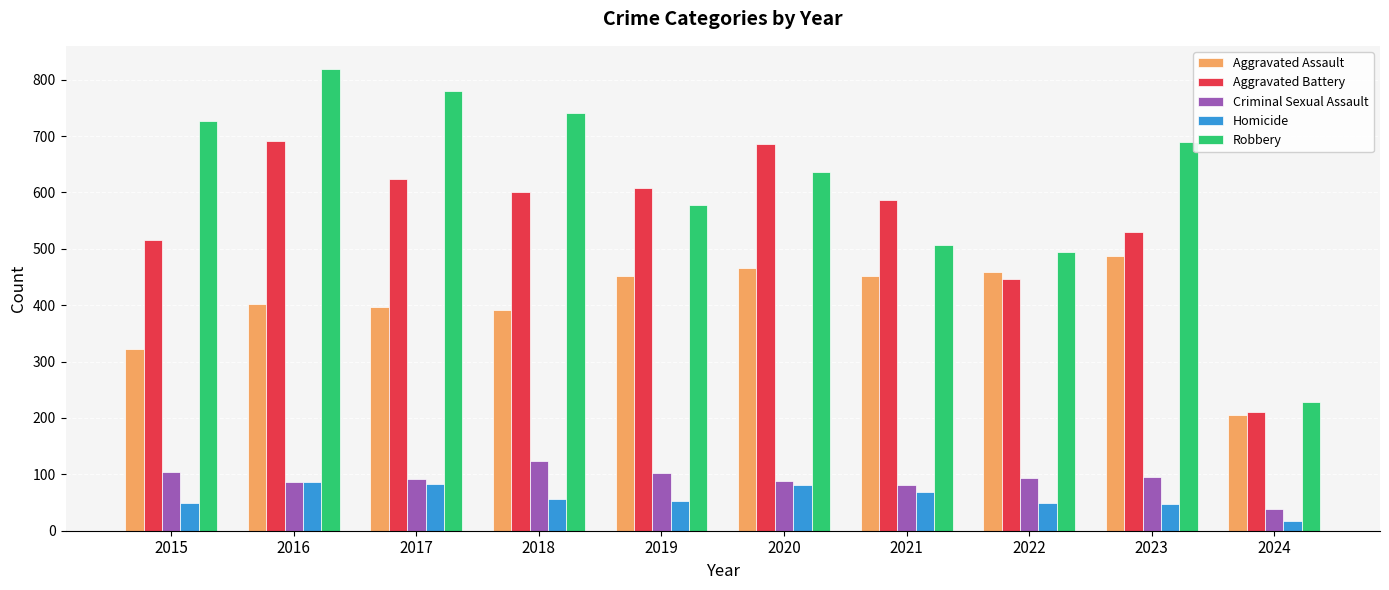

How many values in the Aggravated Assault series are below 452?

5